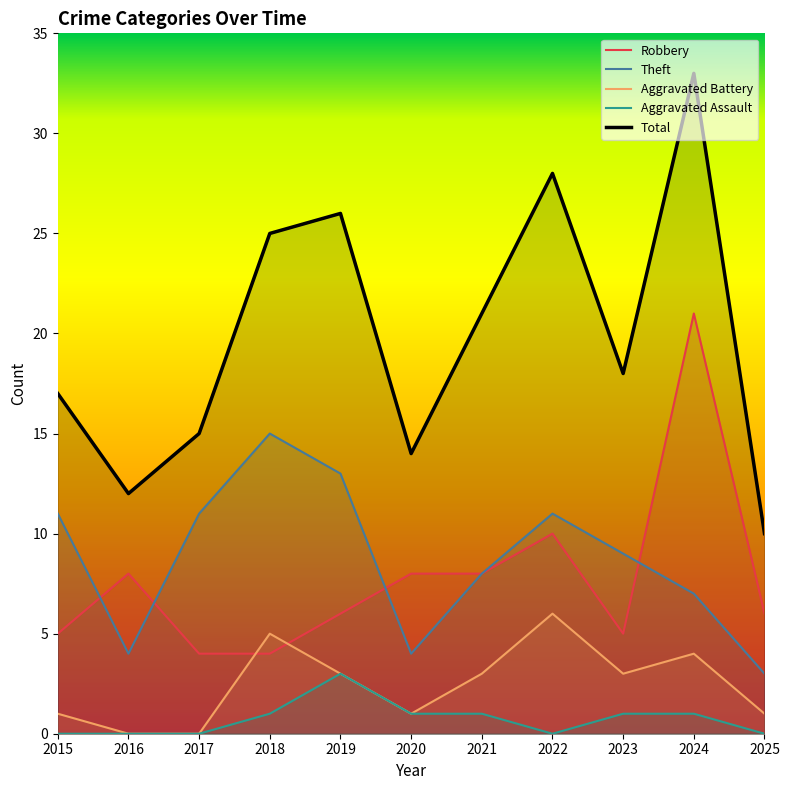

What is the value of the Robbery point at the 8th from the left?

10